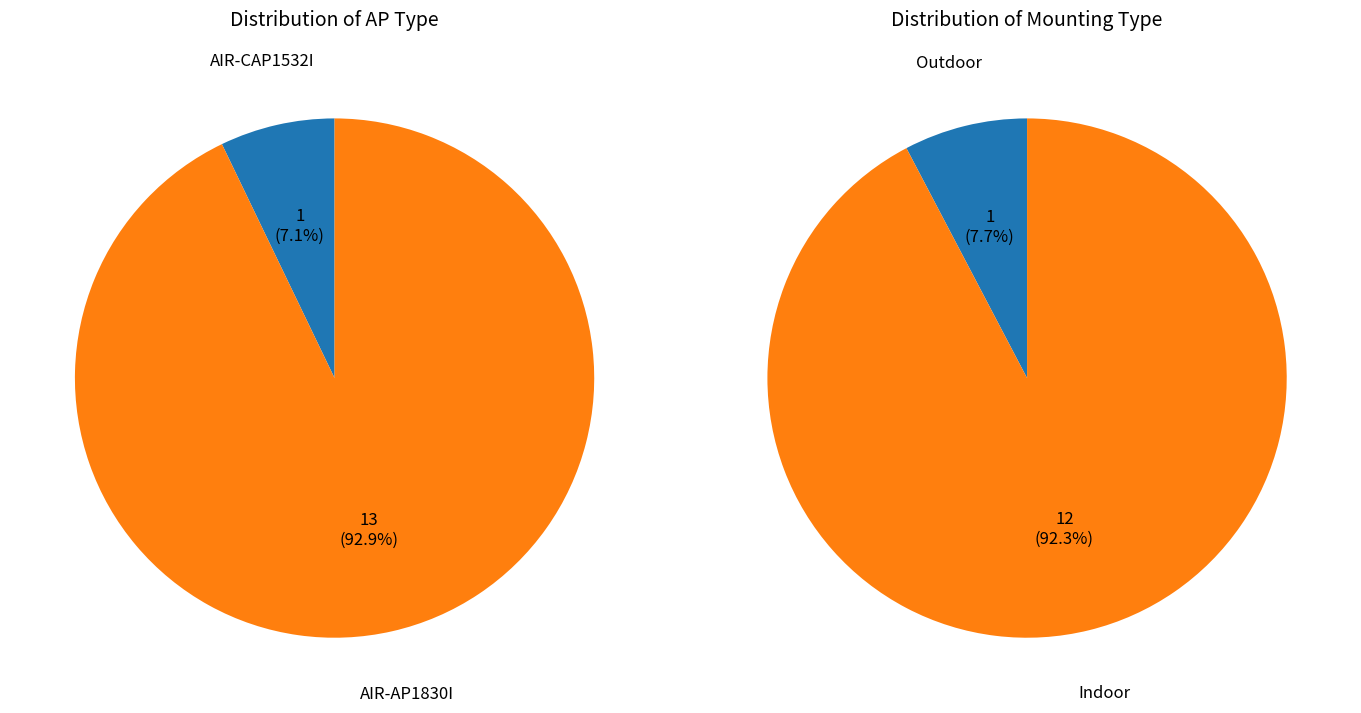

The 0 slice represents 7% of the pie. True or false?

True